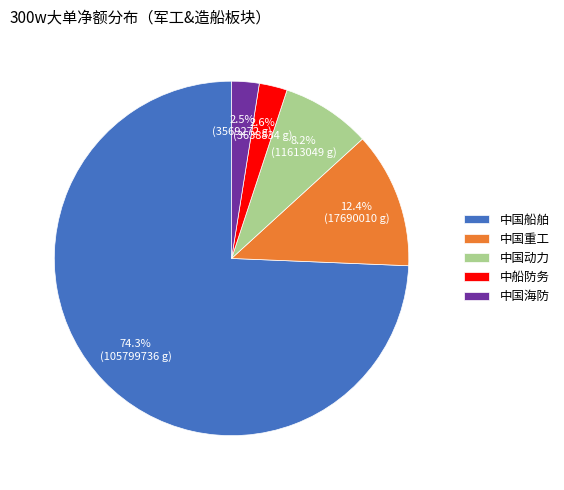

To the nearest percent, what percentage of the pie is 中国船舶?

74%